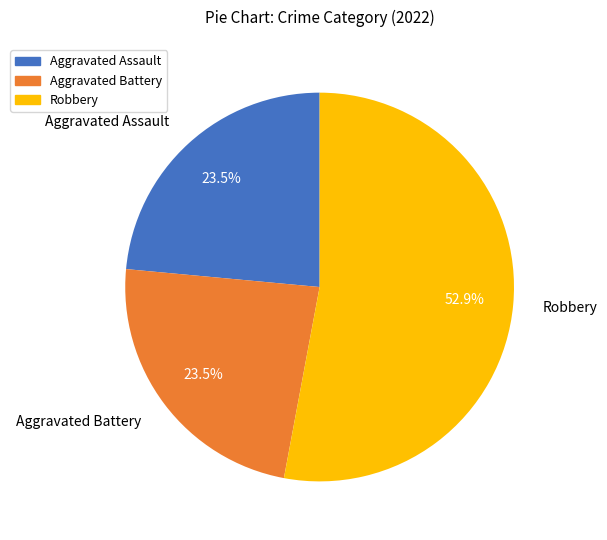

How many slices are in this pie chart?

4